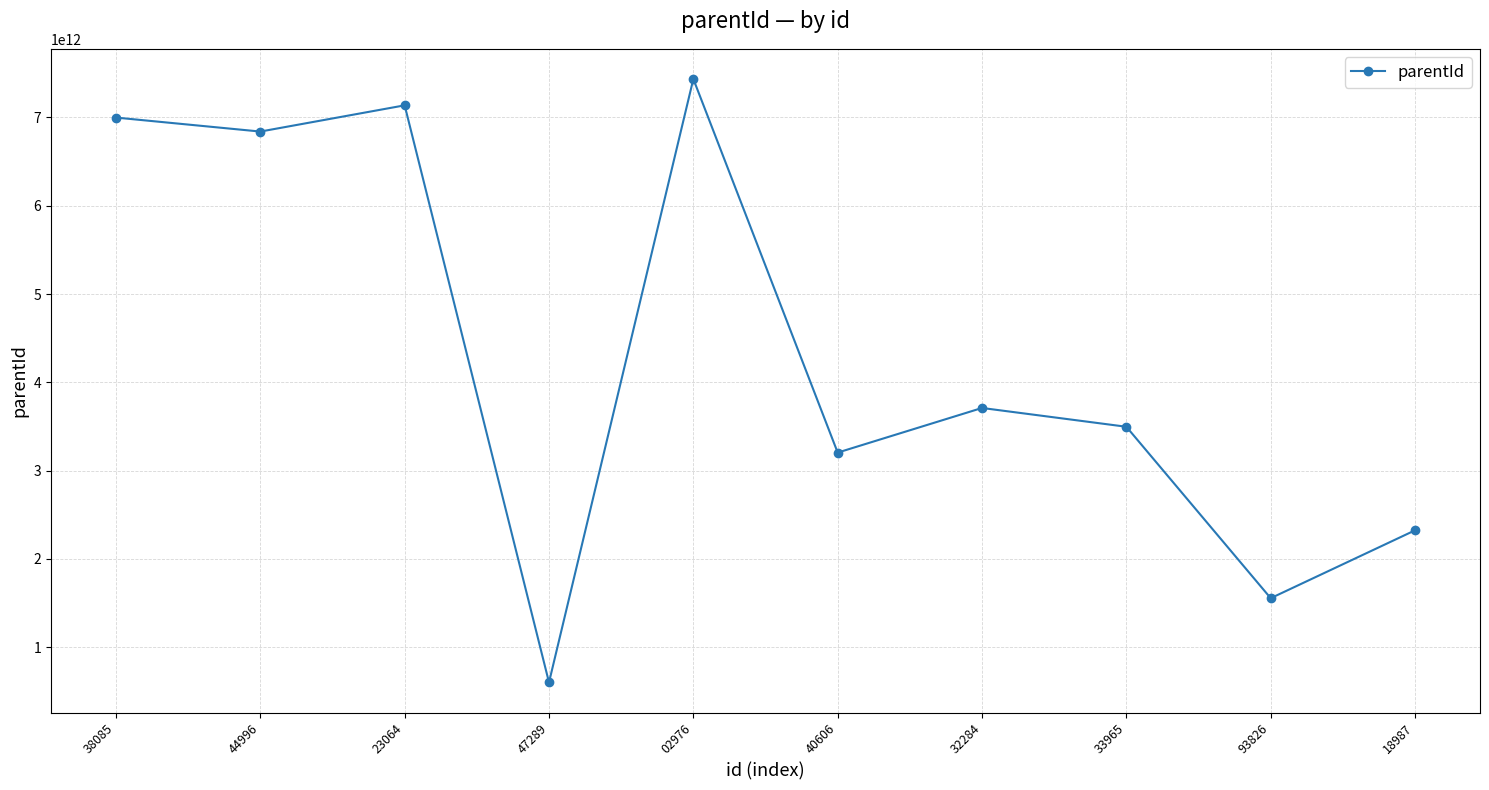

True or false: the data shows 3204642808212 at 40606.

True